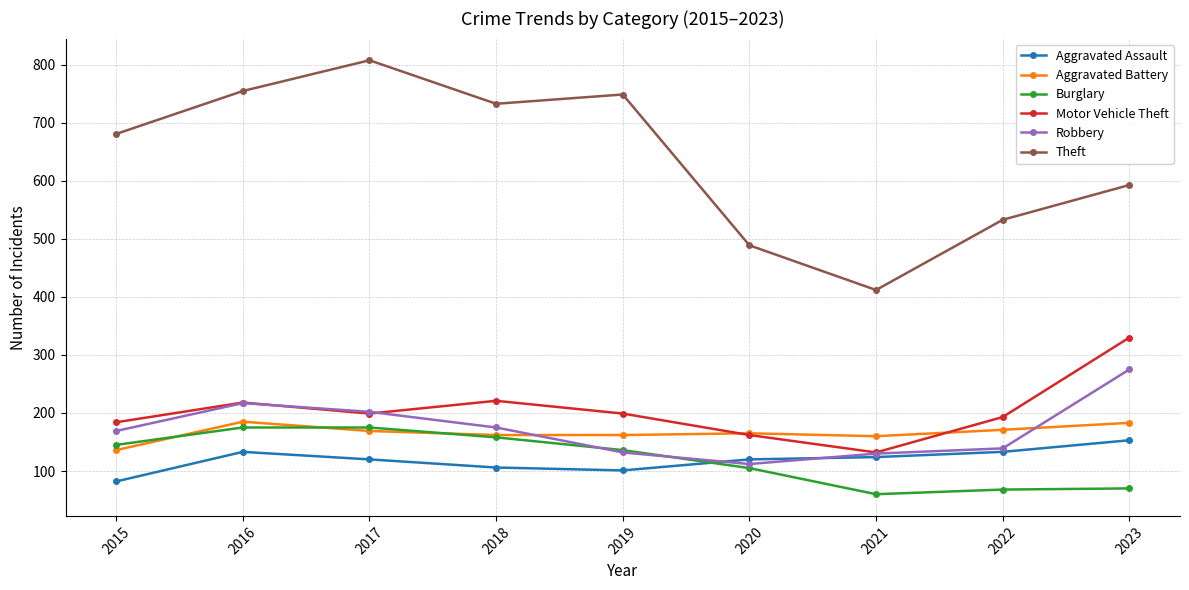

Is the value of Motor Vehicle Theft at 2016 greater than the value of Robbery at 2019?

Yes